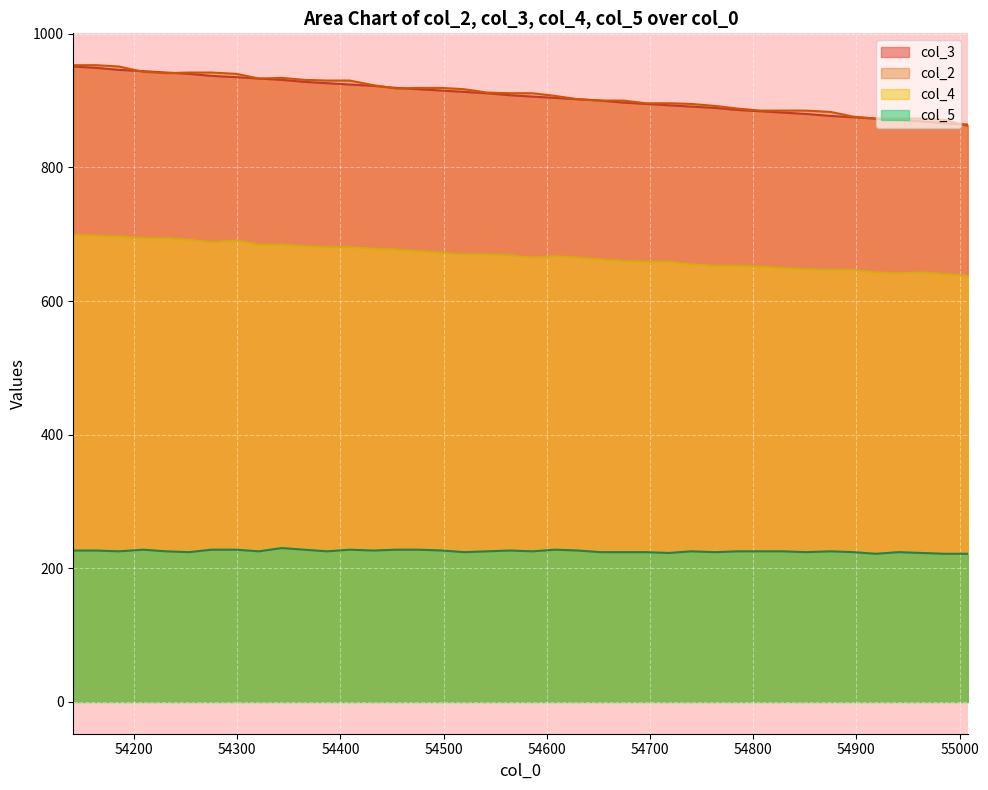

True or false: col_2 and col_4 intersect in this chart.

False